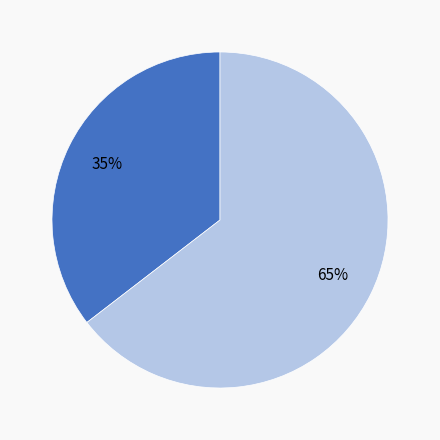

Is there a majority slice in this chart?

Yes